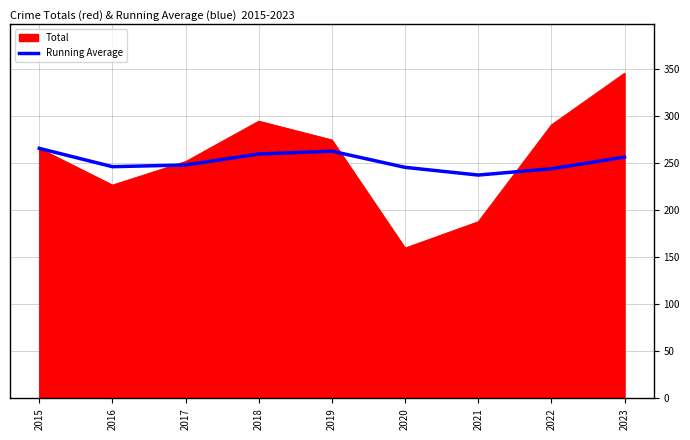

What is the spread (max minus min) of values at 2021?

49.6